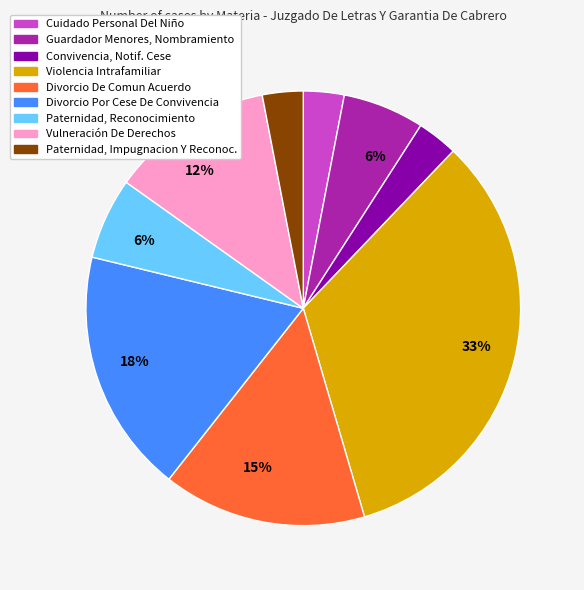

To the nearest percent, what is the difference between the largest and smallest slice percentages?

30%